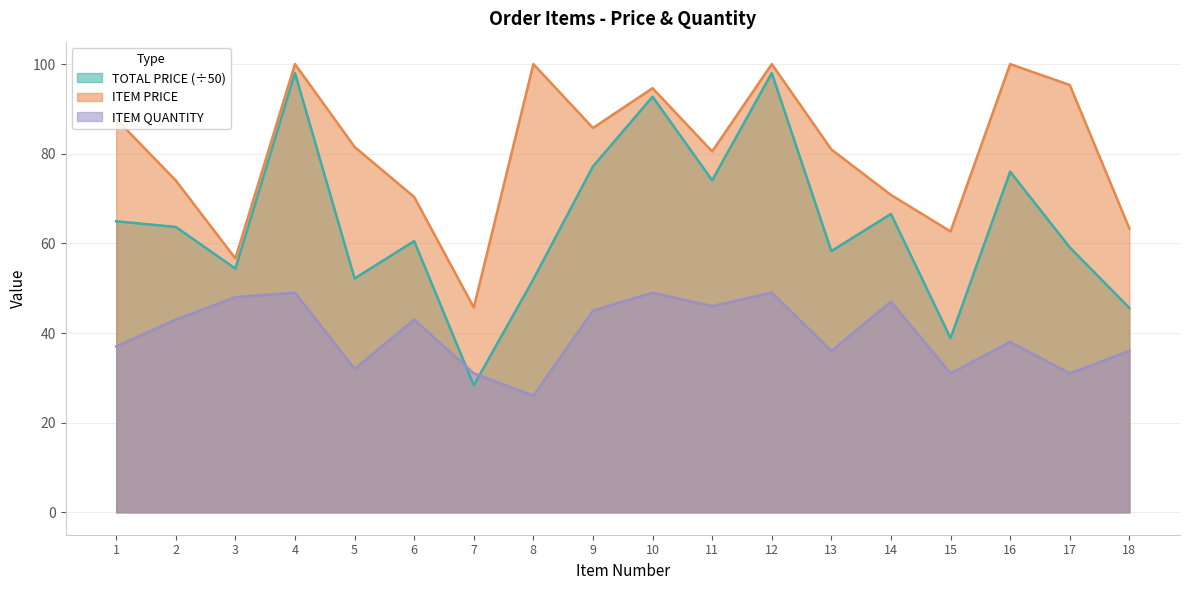

What is the minimum value for ITEM QUANTITY?

26.0